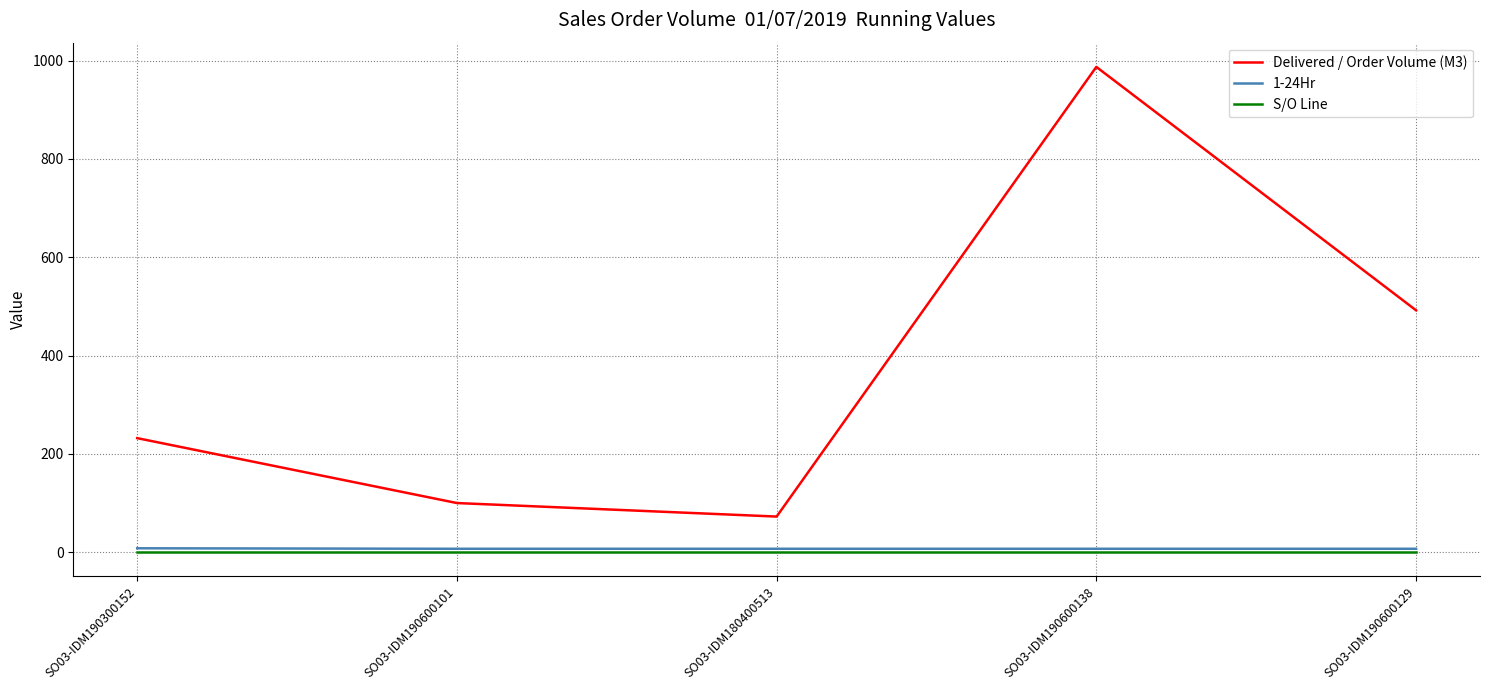

What is the greatest value displayed?

987.0